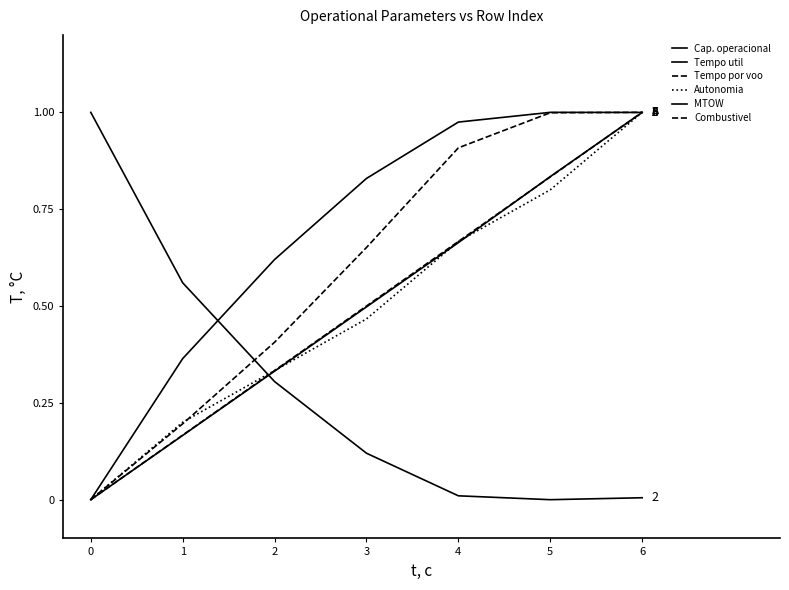

The MTOW series shows 0.8 at 5. True or false?

True